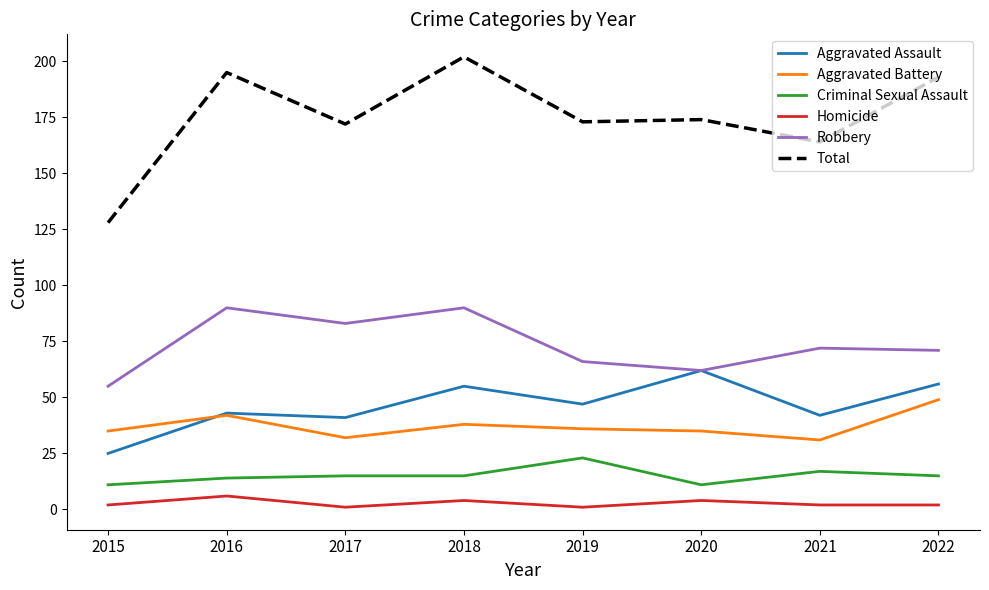

Reading left to right, extract all data points from this chart.

Aggravated Assault: 25	43	41	55	47	62	42	56
Aggravated Battery: 35	42	32	38	36	35	31	49
Criminal Sexual Assault: 11	14	15	15	23	11	17	15
Homicide: 2	6	1	4	1	4	2	2
Robbery: 55	90	83	90	66	62	72	71
Total: 128	195	172	202	173	174	164	193